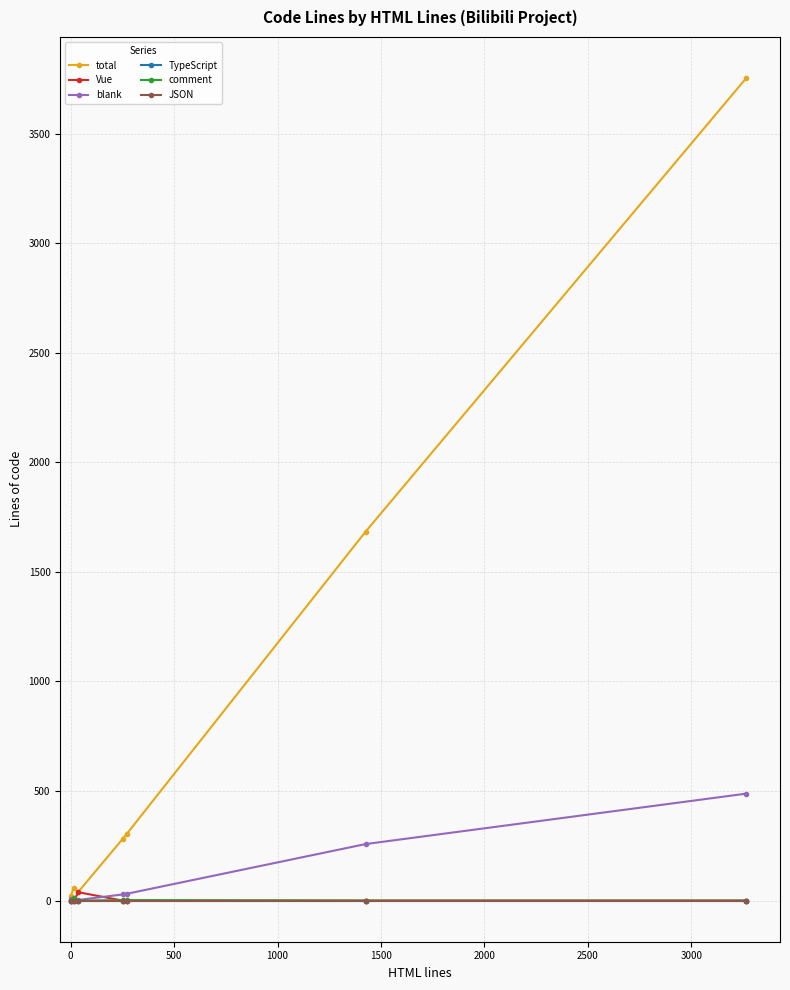

How many comment values are between 0 and 2?

6